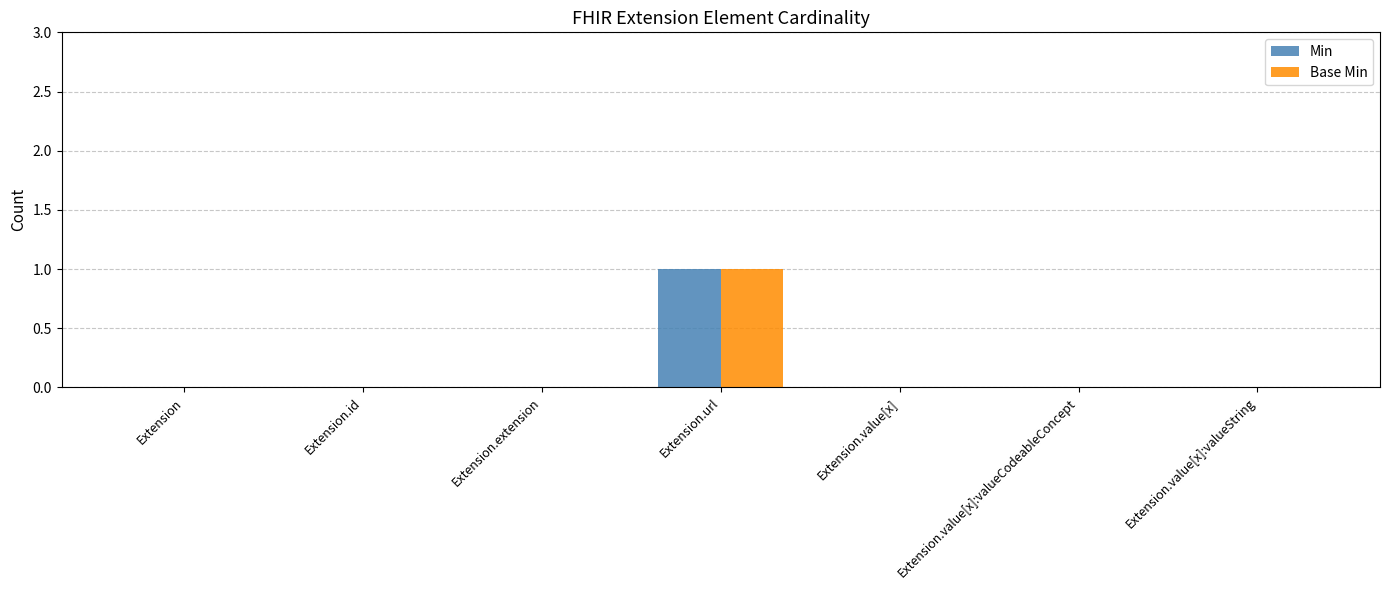

Reading right to left, extract all data points from this chart.

Min: Extension.value[x]:valueString=0	Extension.value[x]:valueCodeableConcept=0	Extension.value[x]=0	Extension.url=1	Extension.extension=0	Extension.id=0	Extension=0
Base Min: Extension.value[x]:valueString=0	Extension.value[x]:valueCodeableConcept=0	Extension.value[x]=0	Extension.url=1	Extension.extension=0	Extension.id=0	Extension=0